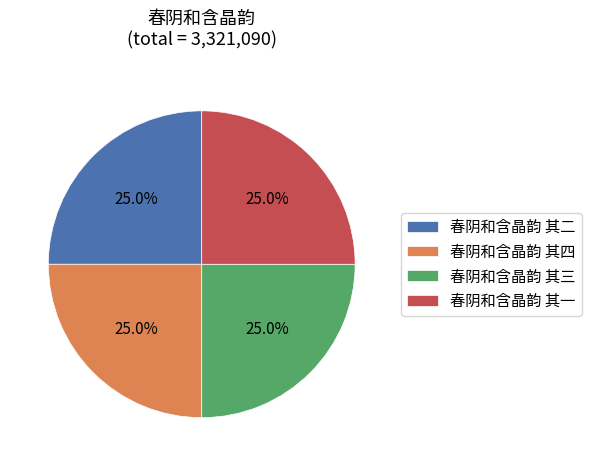

To the nearest percent, what percentage of the pie is 春阴和含晶韵 其二?

25%